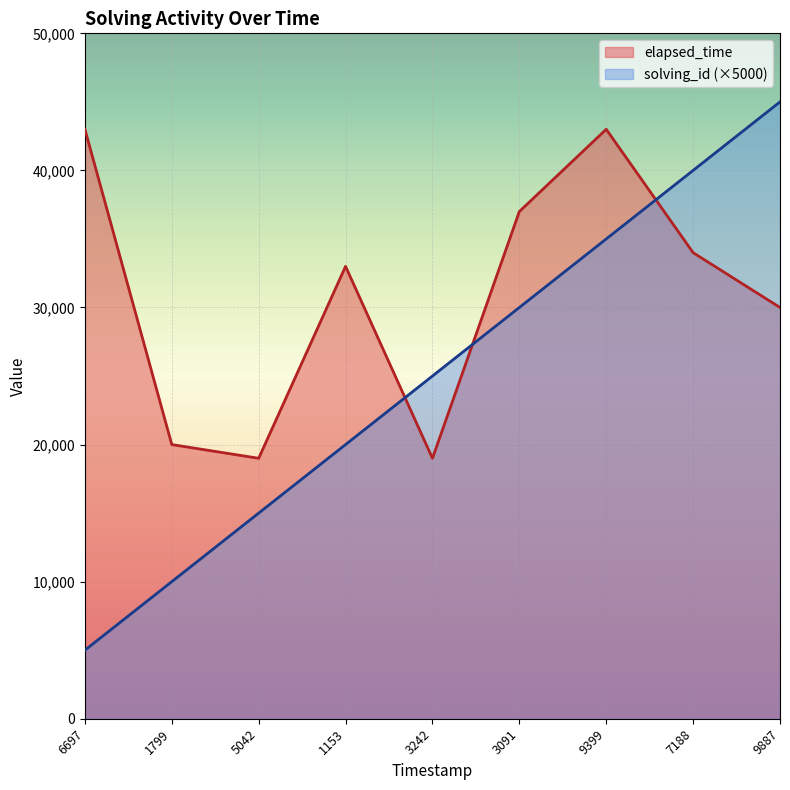

Is it true that elapsed_time equals 51500 at 7188?

False